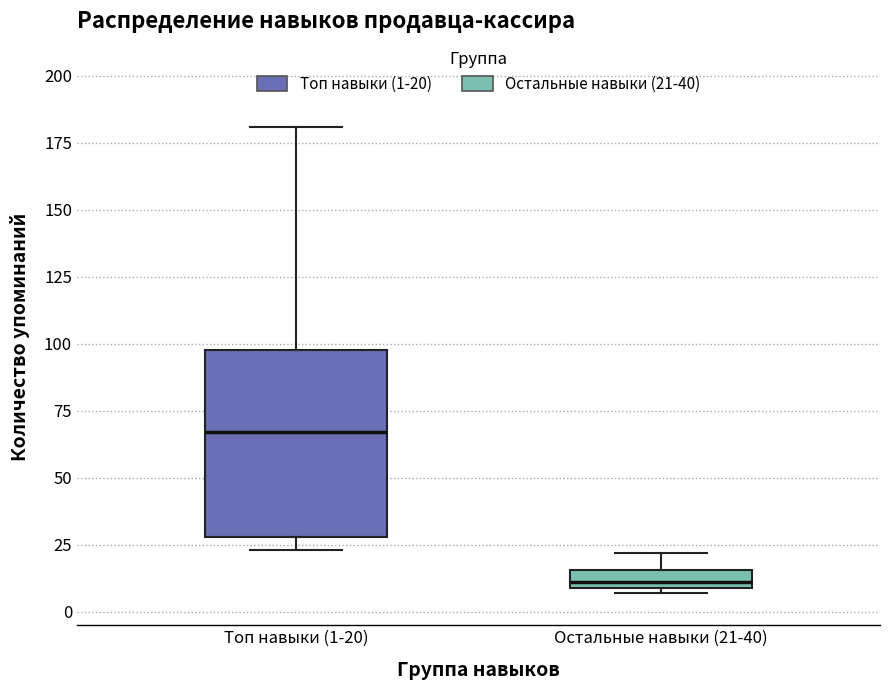

Which box has the highest median line?

Топ навыки (1-20)